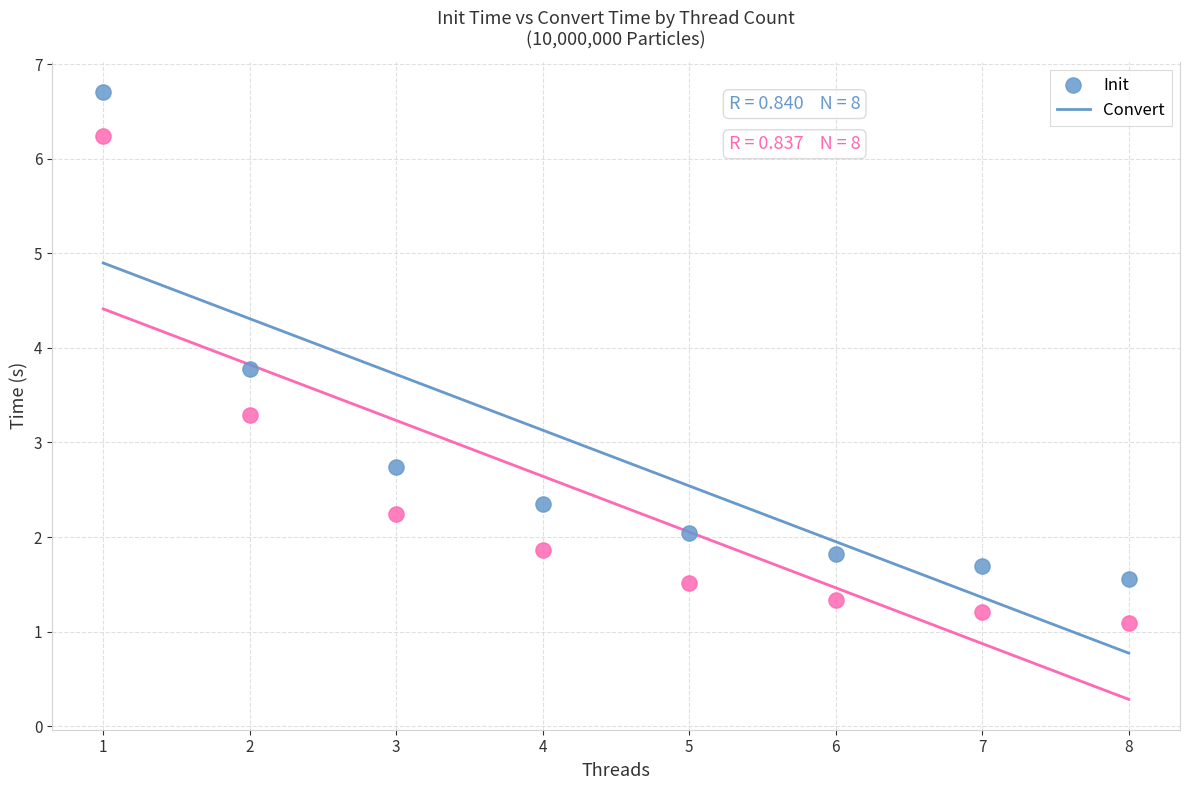

Which series contains the lowest Y value?

Convert